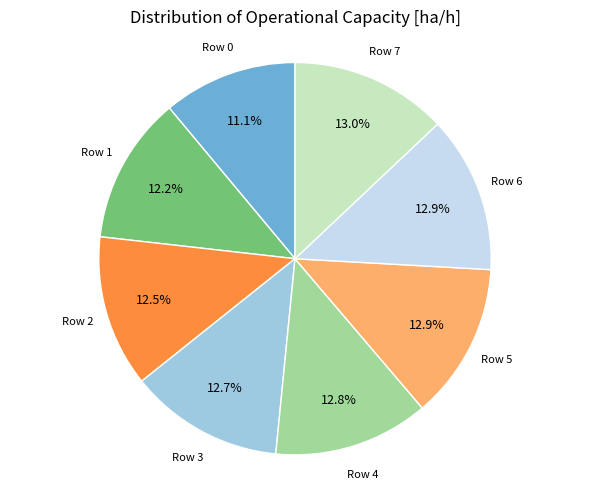

Does any single category account for the majority?

No